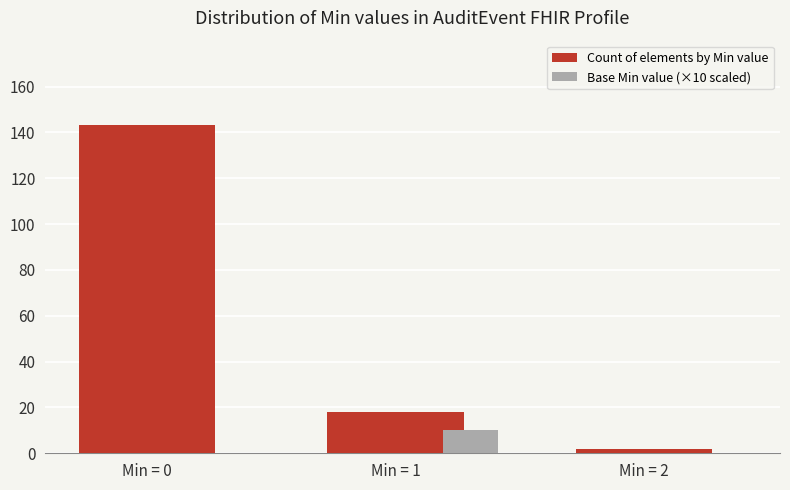

Which category has the highest value across all series?

Min = 0